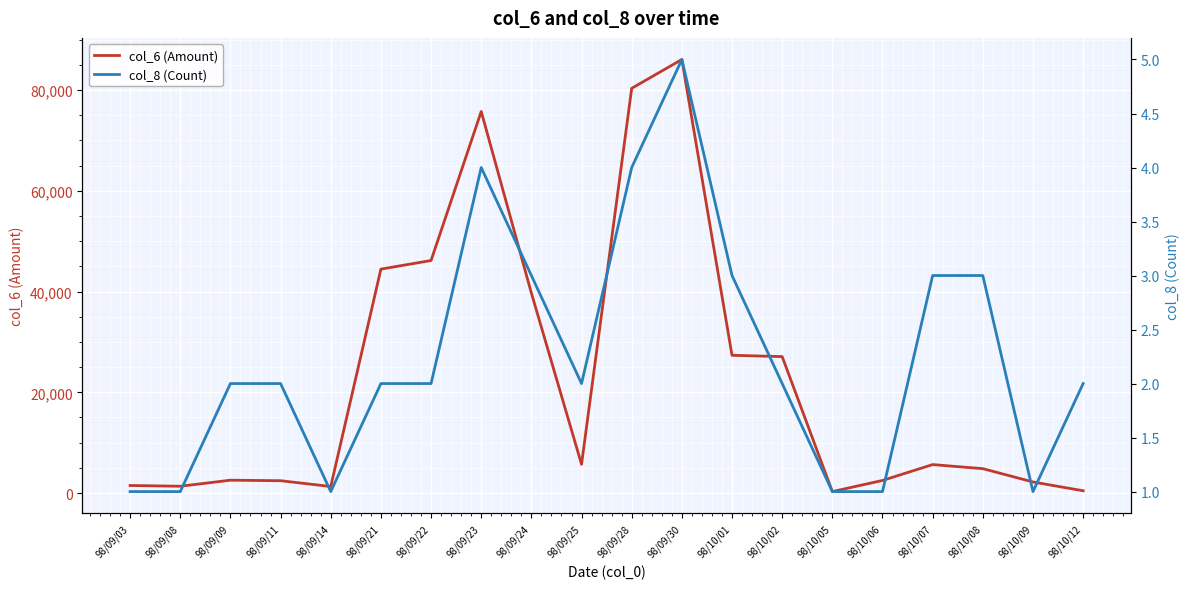

Is this an area chart (filled region under the line)?

No